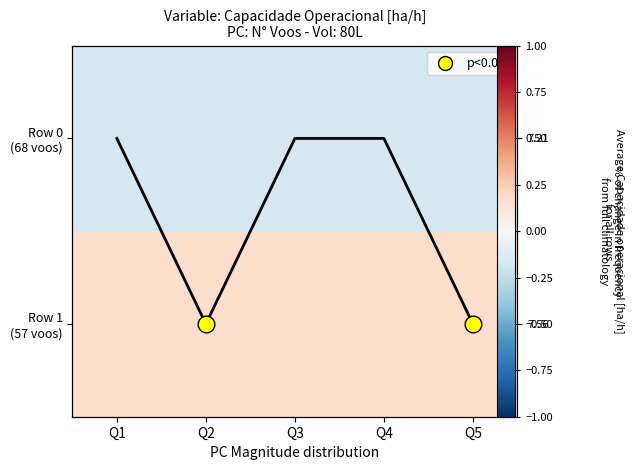

What is the smallest value displayed?

-0.2